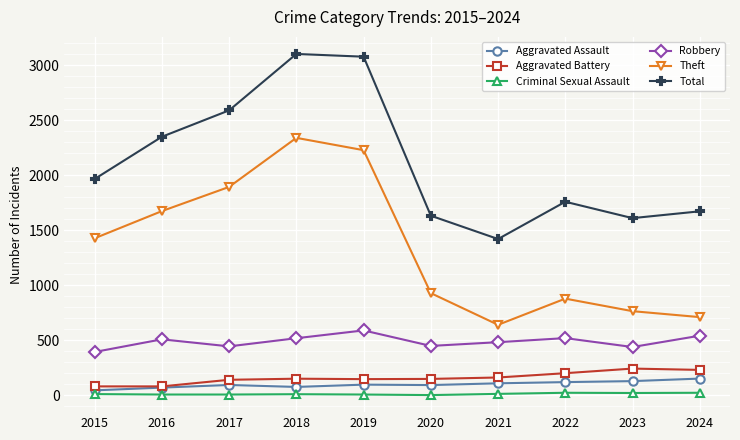

Is this an area chart (filled region under the line)?

No